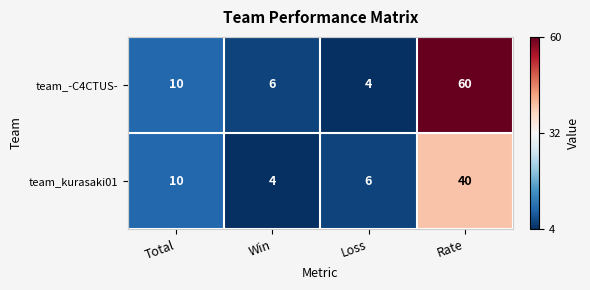

At which category is the sum across all series the highest?

Rate